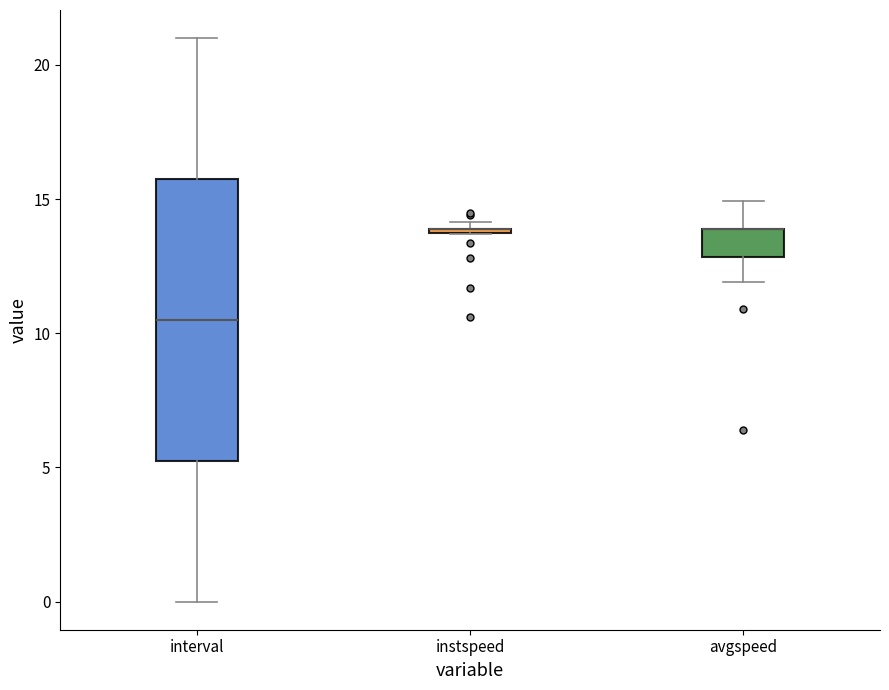

Where does the median line of the box for interval sit on the y-axis? The values are not printed on the chart, so give them approximately, as read against the axis.

10.5